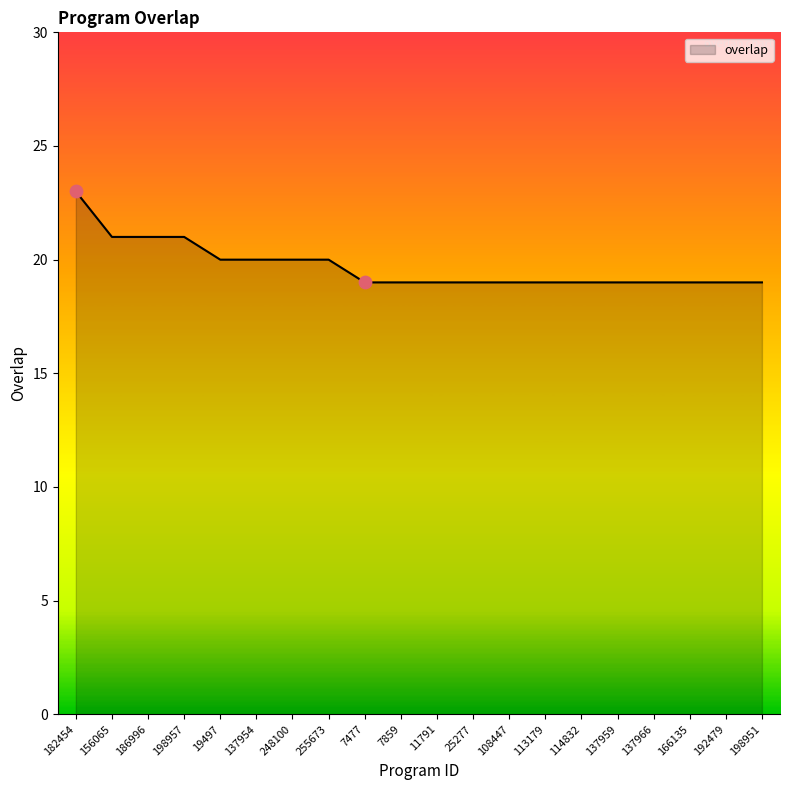

What is the ratio of the value at 198951 to the value at 186996?

0.9